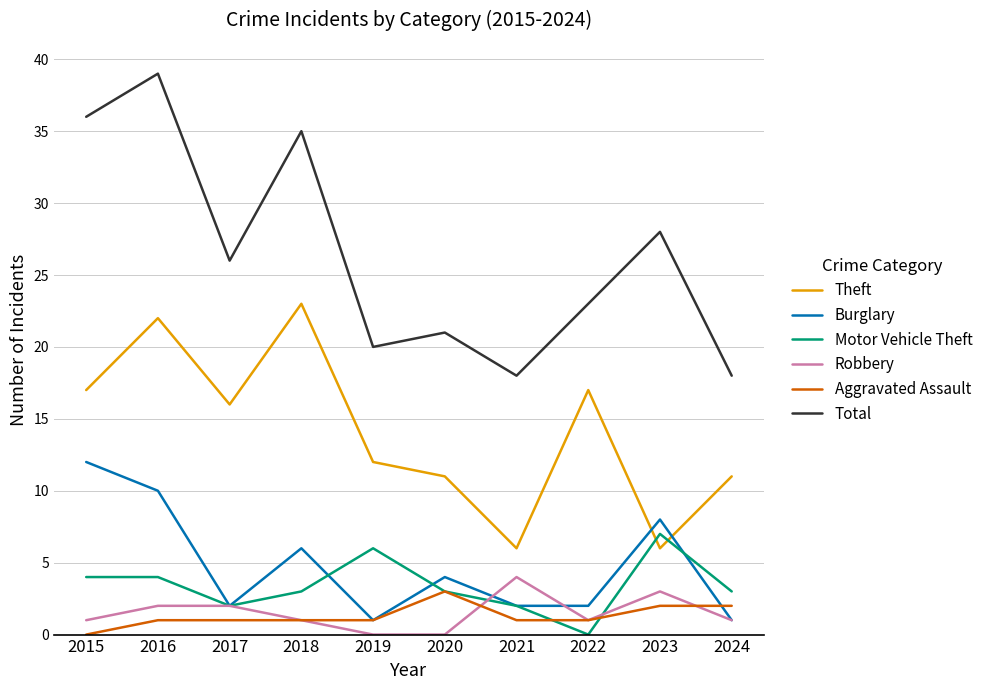

Reading left to right, what are all the values shown in this chart?

Theft: 2015=17	2016=22	2017=16	2018=23	2019=12	2020=11	2021=6	2022=17	2023=6	2024=11
Burglary: 2015=12	2016=10	2017=2	2018=6	2019=1	2020=4	2021=2	2022=2	2023=8	2024=1
Motor Vehicle Theft: 2015=4	2016=4	2017=2	2018=3	2019=6	2020=3	2021=2	2022=0	2023=7	2024=3
Robbery: 2015=1	2016=2	2017=2	2018=1	2019=0	2020=0	2021=4	2022=1	2023=3	2024=1
Aggravated Assault: 2015=0	2016=1	2017=1	2018=1	2019=1	2020=3	2021=1	2022=1	2023=2	2024=2
Total: 2015=36	2016=39	2017=26	2018=35	2019=20	2020=21	2021=18	2022=23	2023=28	2024=18